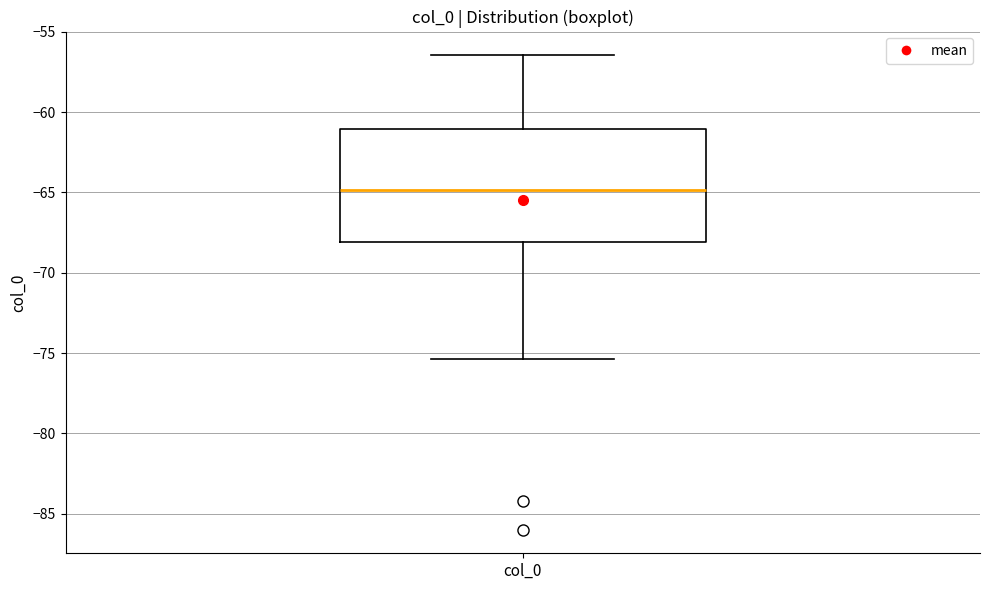

Where is the lower edge of the box for col_0 on the y-axis? The values are not printed on the chart, so give them approximately, as read against the axis.

-68.0